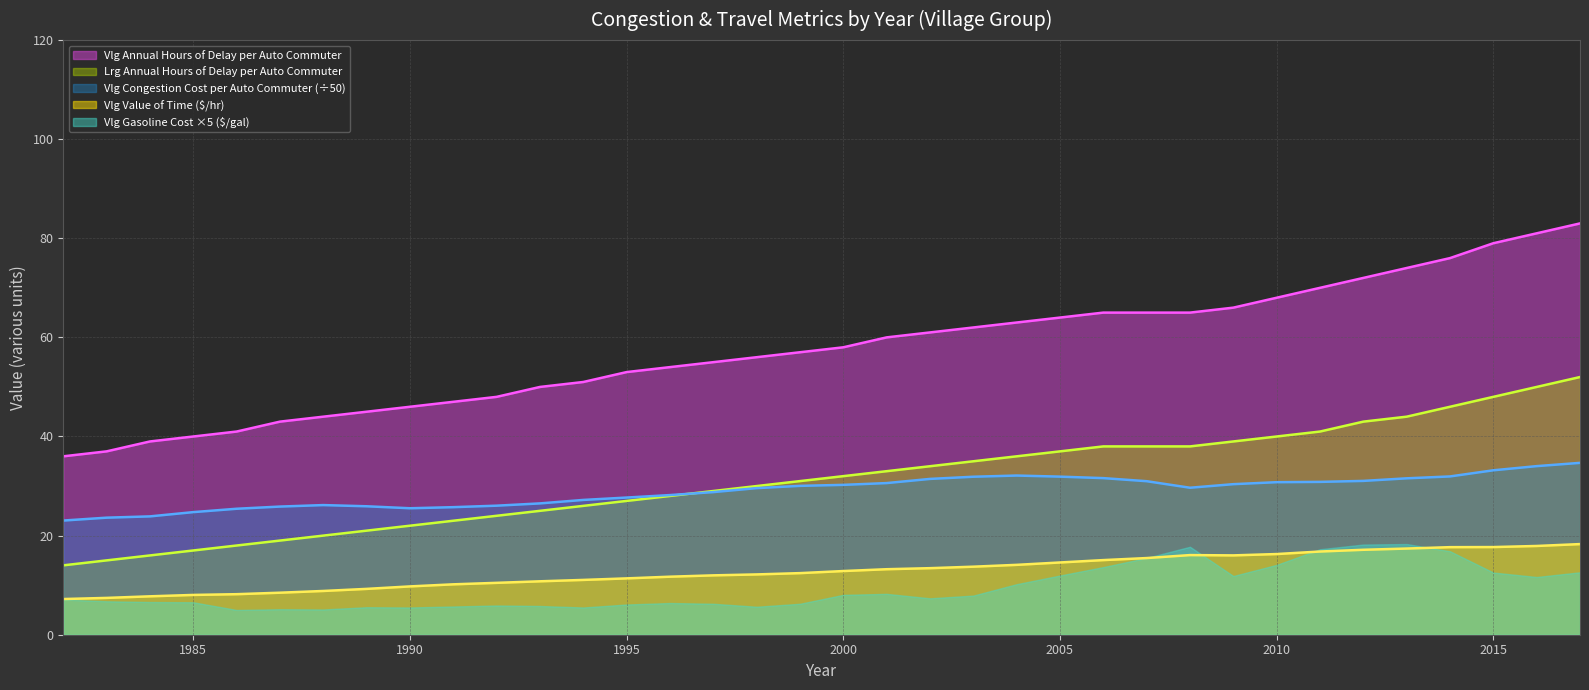

At which category is the sum across all series the highest?

2017